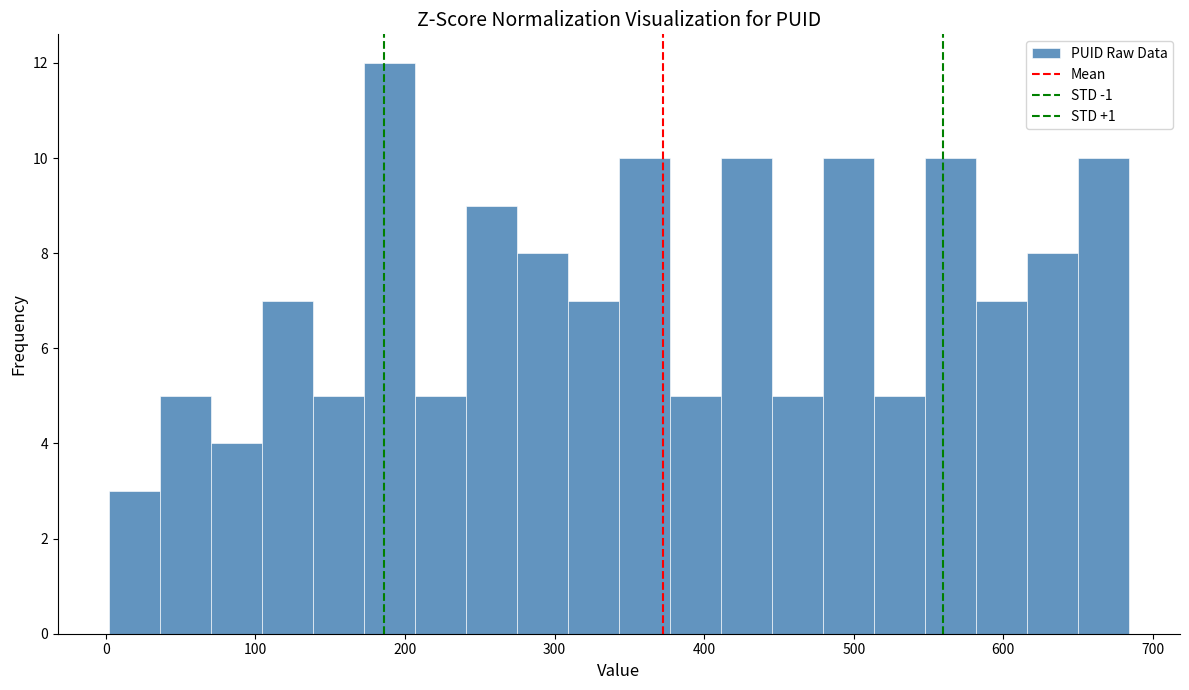

Around what value on the x-axis is the tallest bar? Give the approximate position of its centre, as read against the axis.

190